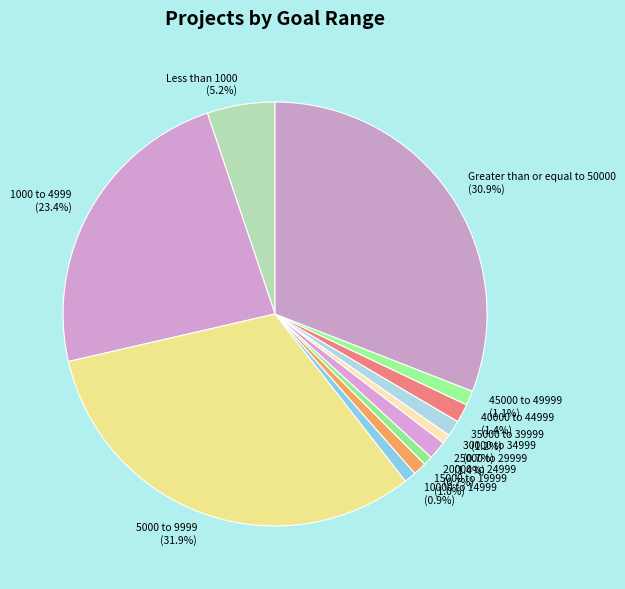

Does Less than 1000 represent more than half of the total?

No